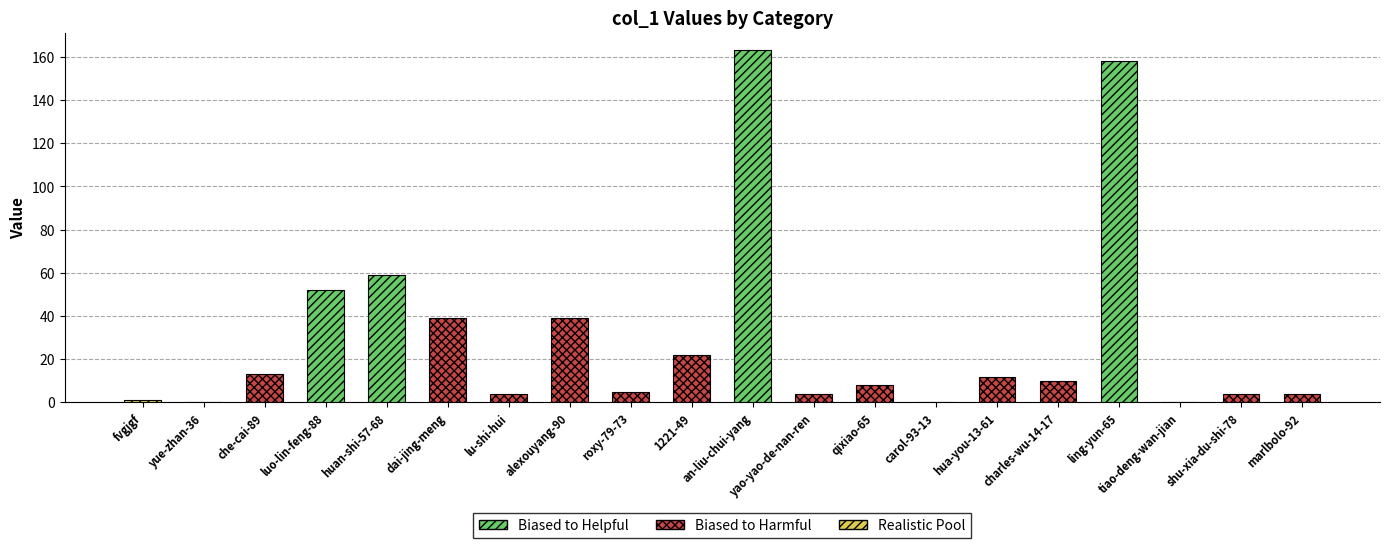

At which category does the chart reach its minimum across all series?

yue-zhan-36